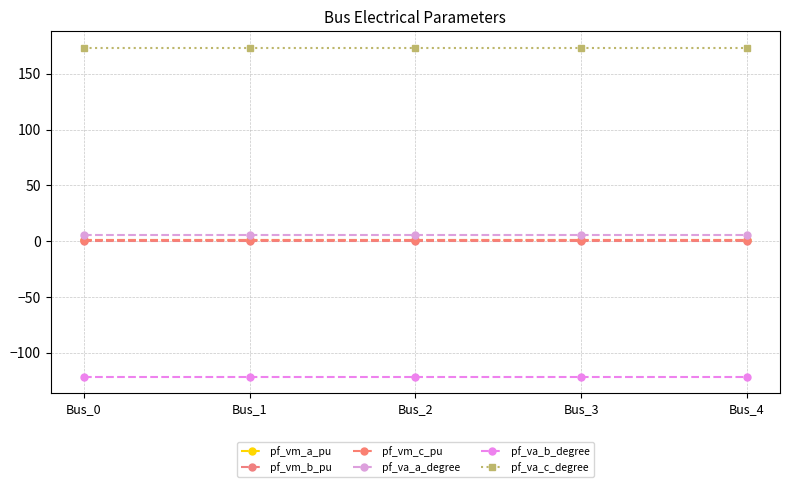

Does the chart have visible grid lines?

Yes